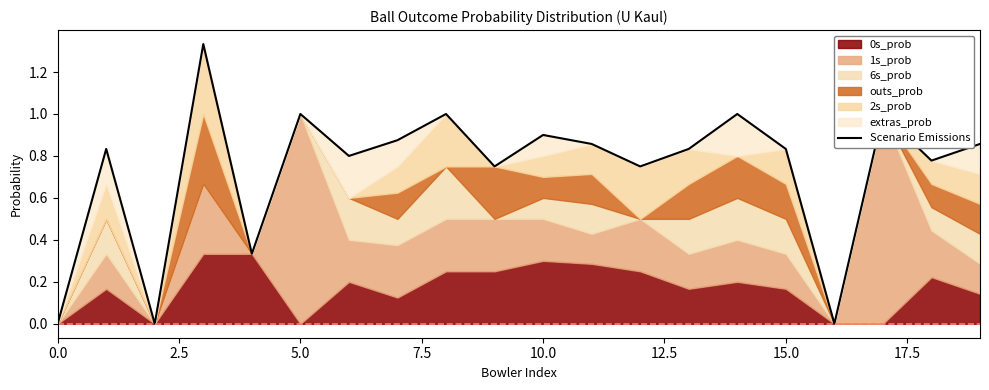

What is the label of the 10th point from the left?

9